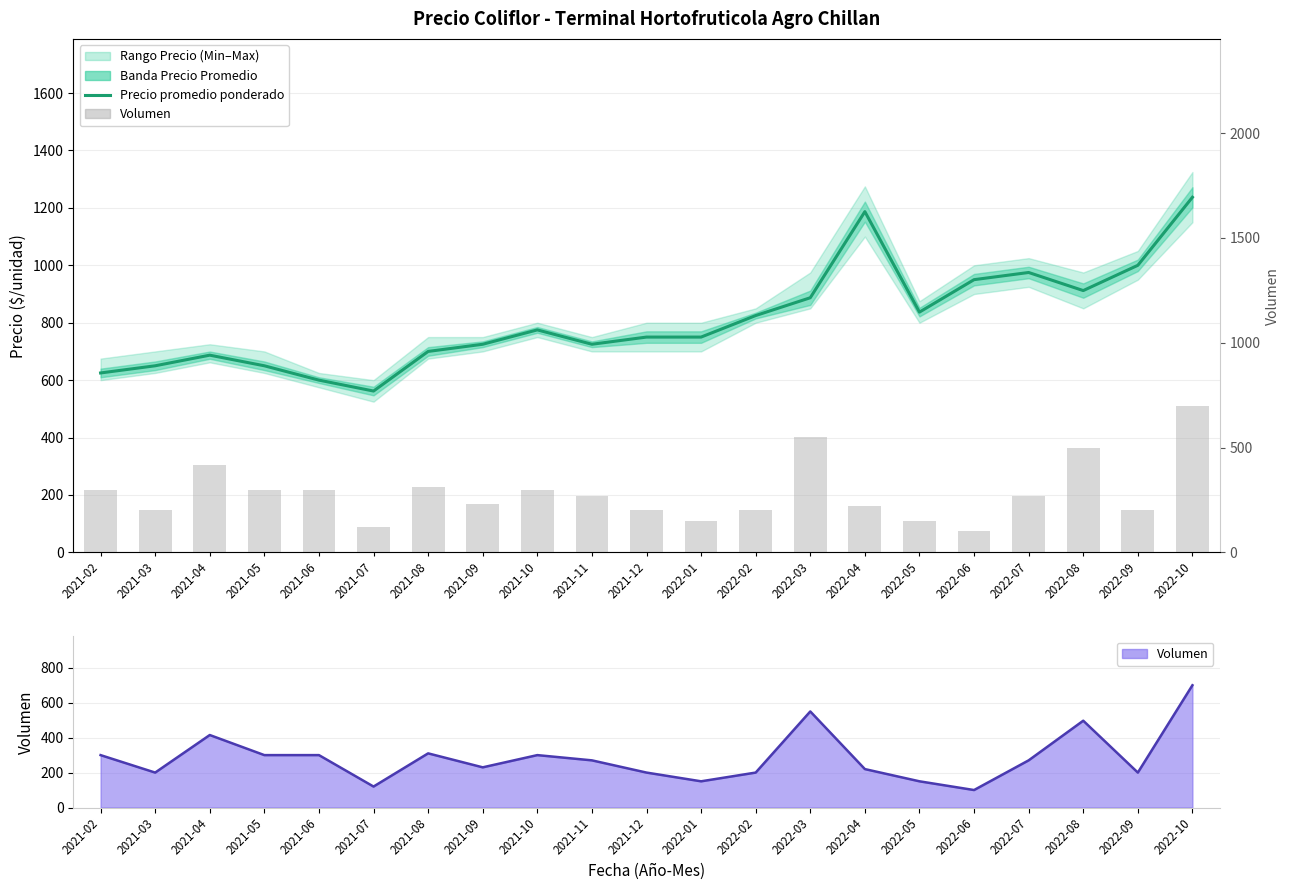

The value of Volumen at 2021-02 is 300. True or false?

True